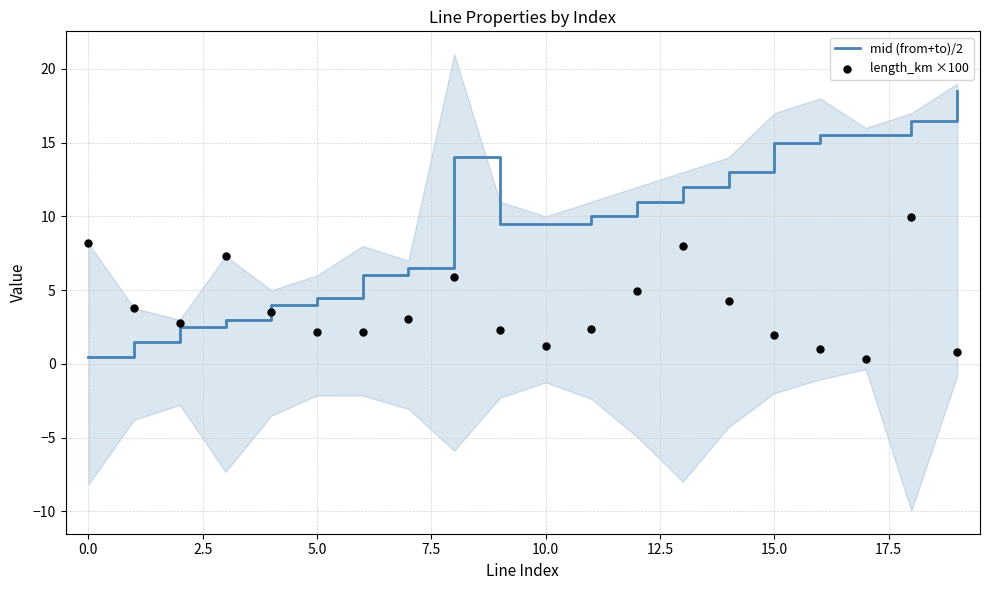

At how many categories does at least one series exceed 3?

19